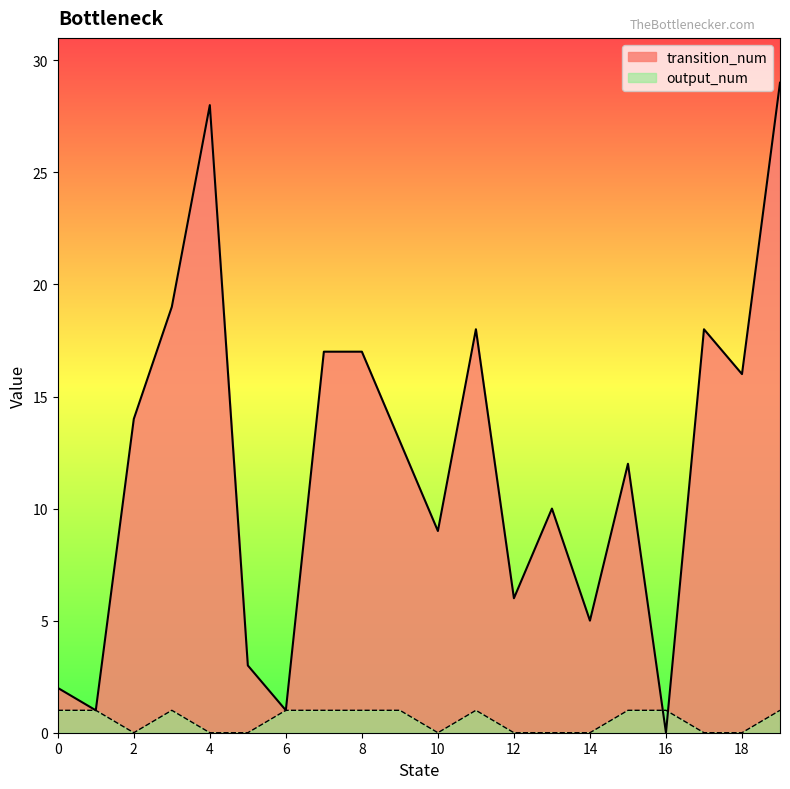

At which category does transition_num reach its first local peak?

4